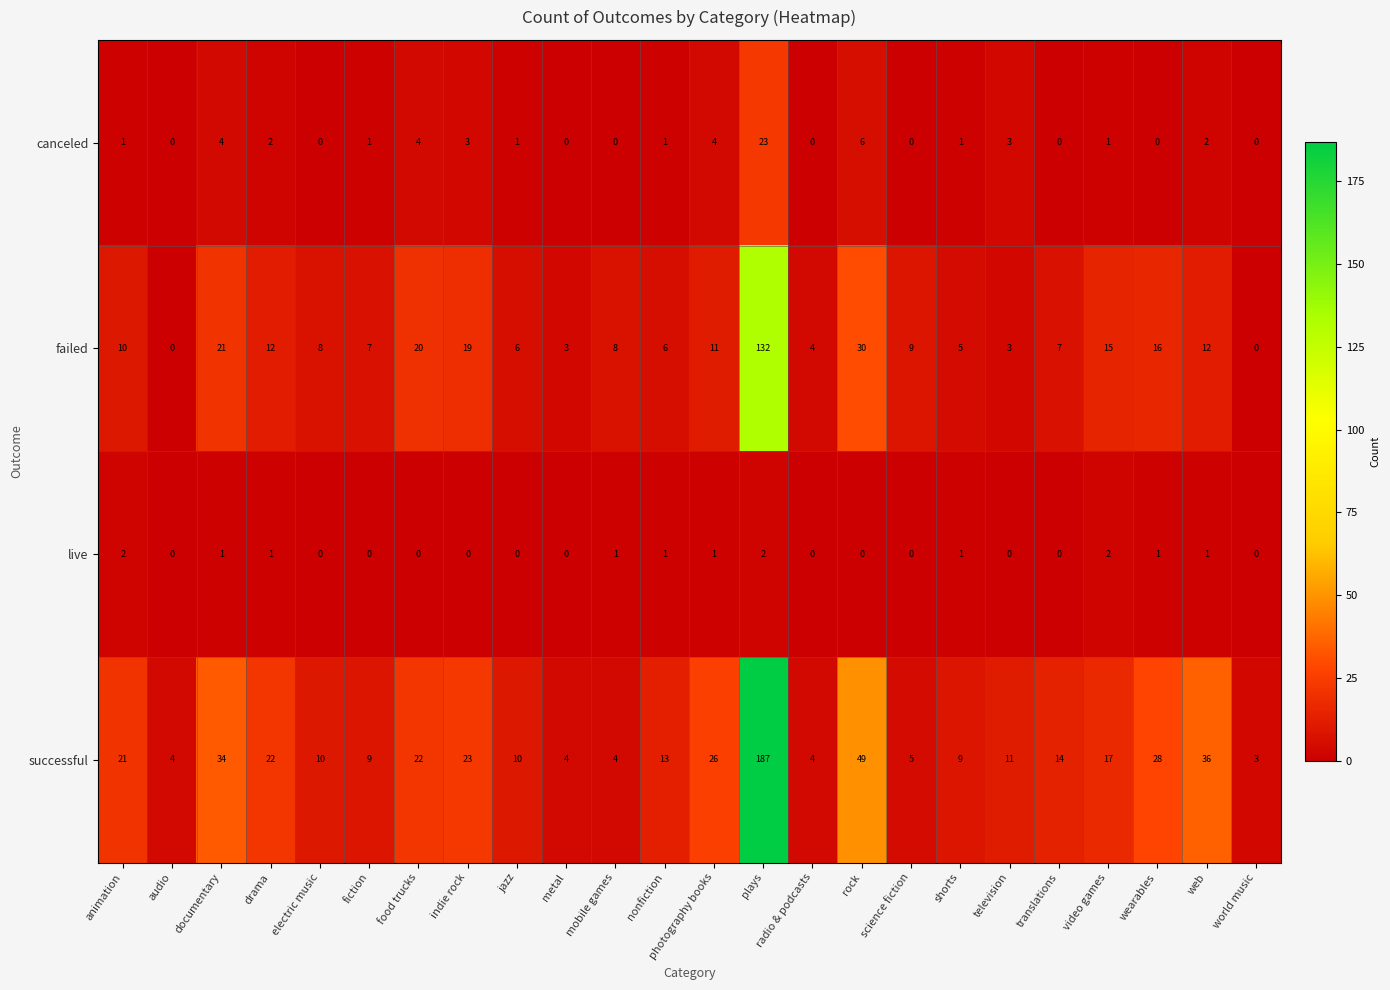

Between photography books and television, which series saw the biggest shift?

successful